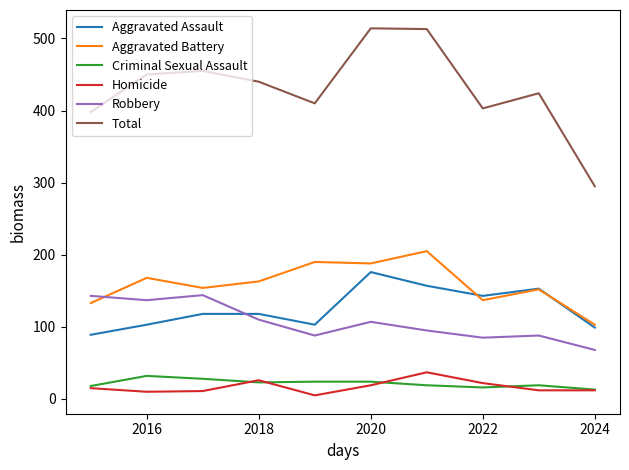

How many lines are shown in the chart?

6